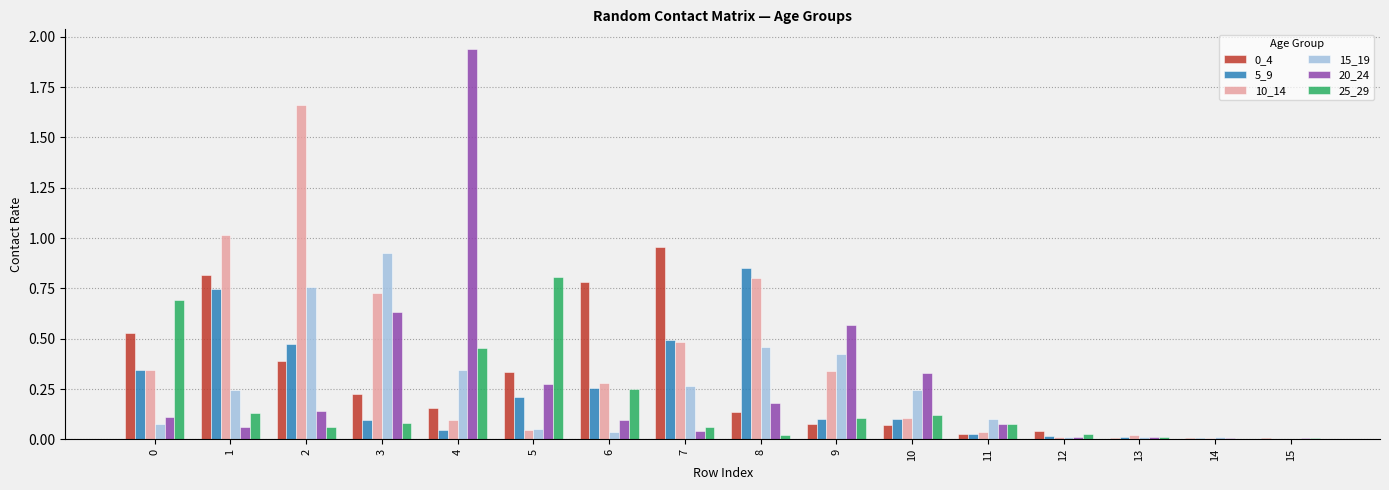

The value of 15_19 at 8 is 0.5. True or false?

True